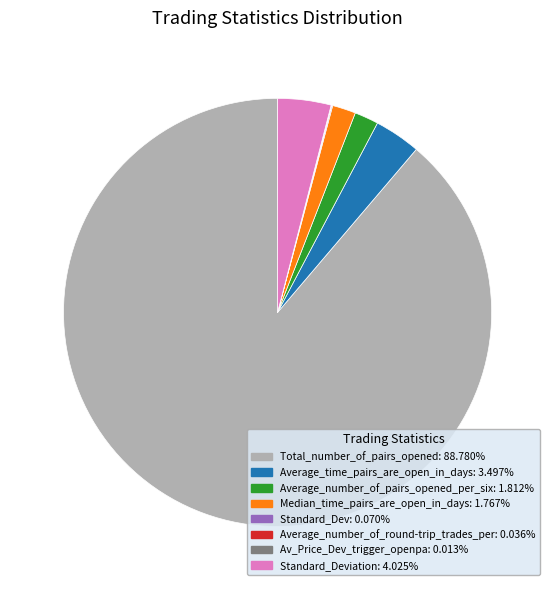

Rank the categories by value from highest to lowest.

Total_number_of_pairs_opened, Standard_Deviation, Average_time_pairs_are_open_in_days, Average_number_of_pairs_opened_per_six, Median_time_pairs_are_open_in_days, Standard_Dev, Average_number_of_round-trip_trades_per, Av_Price_Dev_trigger_openpa